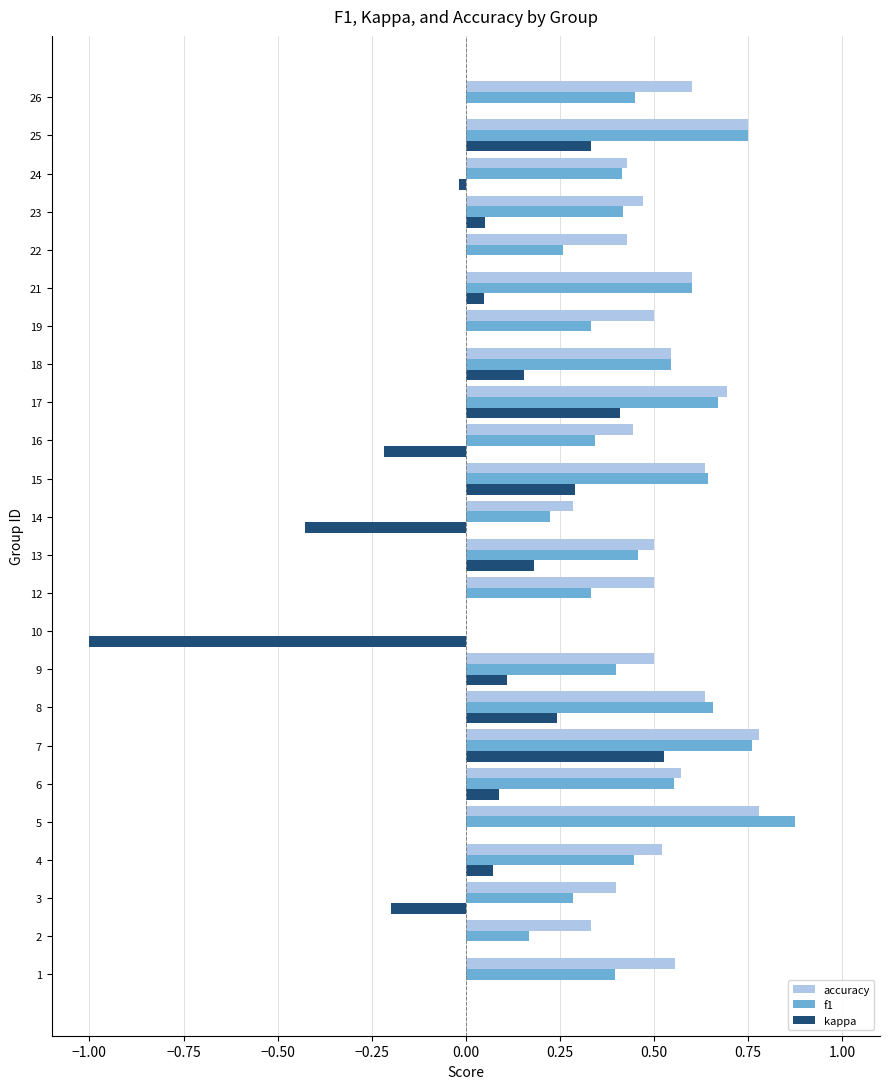

Which category has the highest value in the kappa series?

7